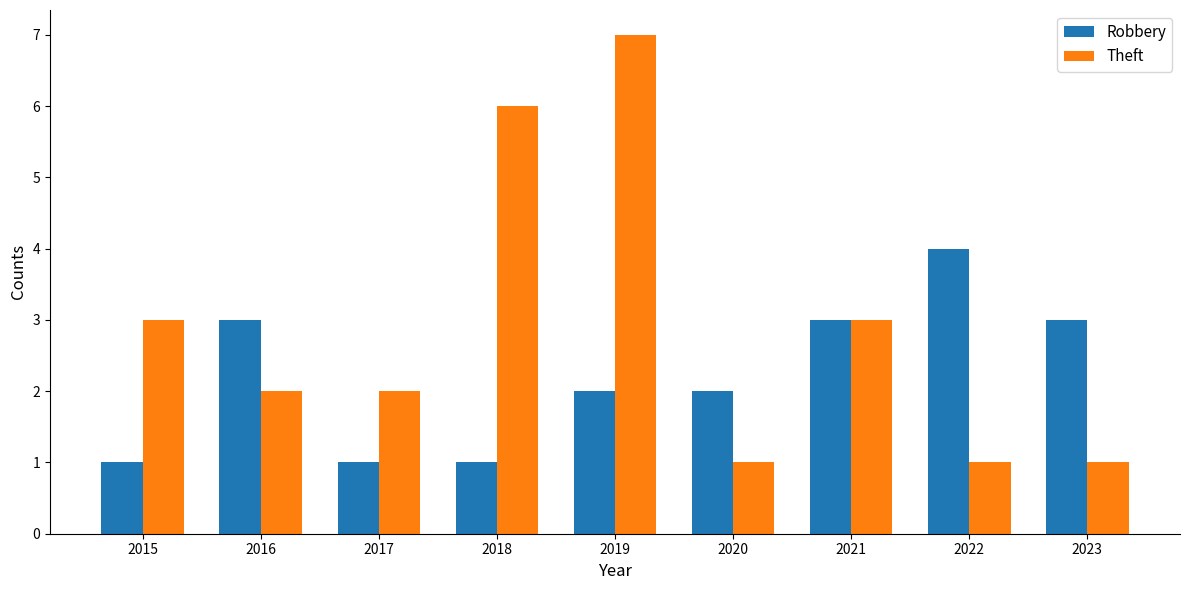

How many Robbery values are between 1 and 3?

8